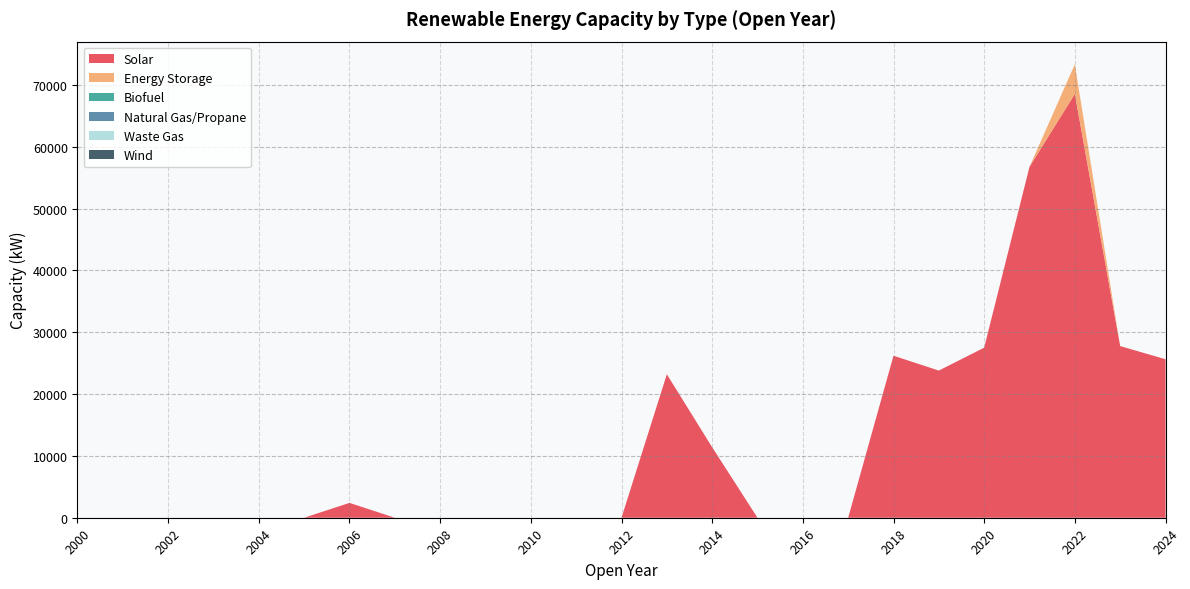

Reading left to right, transcribe all the data shown in this chart.

Solar: 0	0	0	0	0	0	2400	0	0	0	0	0	0	23200	11400	0	0	0	26200	23800	27500	56755	68530	27760	25630
Energy Storage: 0	0	0	0	0	0	0	0	0	0	0	0	0	0	0	0	0	0	0	0	0	0	4800	0	0
Biofuel: 0	0	0	0	0	0	0	0	0	0	0	0	0	0	0	0	0	0	0	0	0	0	0	0	0
Natural Gas/Propane: 0	0	0	0	0	0	0	0	0	0	0	0	0	0	0	0	0	0	0	0	0	0	0	0	0
Waste Gas: 0	0	0	0	0	0	0	0	0	0	0	0	0	0	0	0	0	0	0	0	0	0	0	0	0
Wind: 0	0	0	0	0	0	0	0	0	0	0	0	0	0	0	0	0	0	0	0	0	0	0	0	0